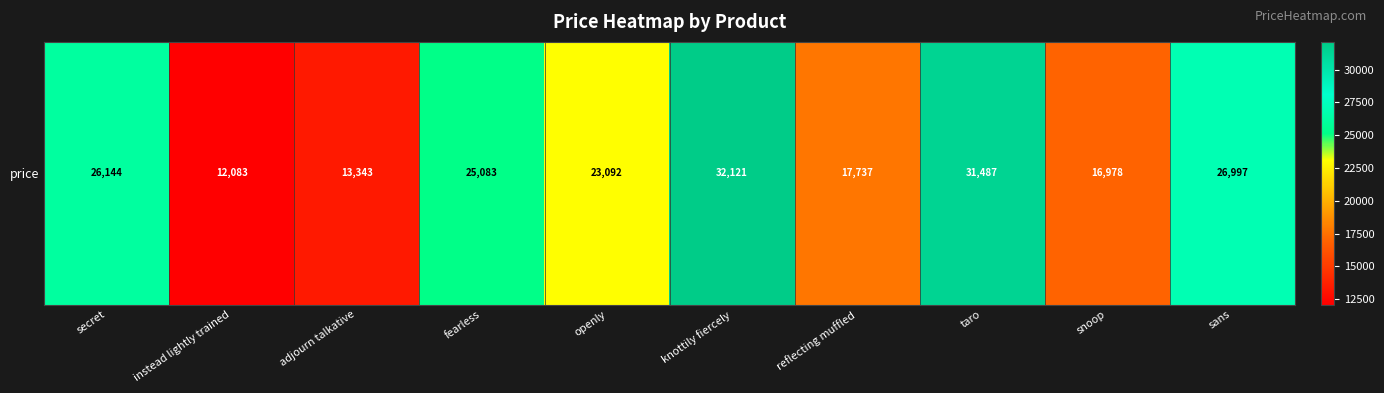

Reading left to right, what are all the values shown in this chart?

secret=26144.4	instead lightly trained=12083.4	adjourn talkative=13342.9	fearless=25083.3	openly=23092.0	knottily fiercely=32121.2	reflecting muffled=17736.9	taro=31486.7	snoop=16977.9	sans=26996.8